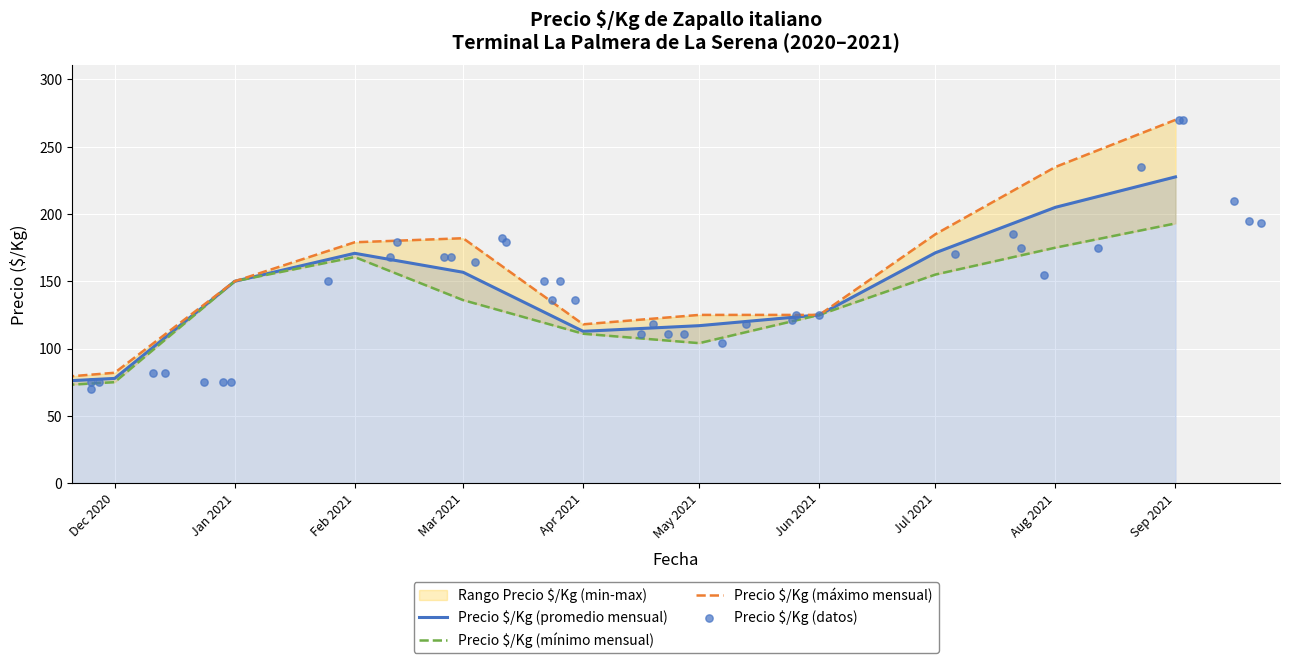

Which series reaches the minimum Y coordinate?

Precio minimo